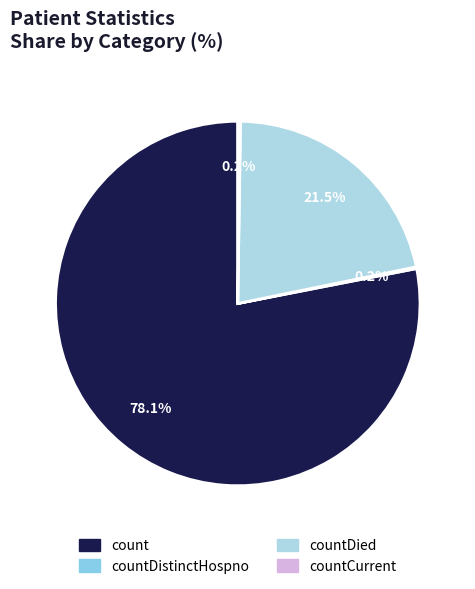

What percentage is the countDied slice, to the nearest percent?

22%